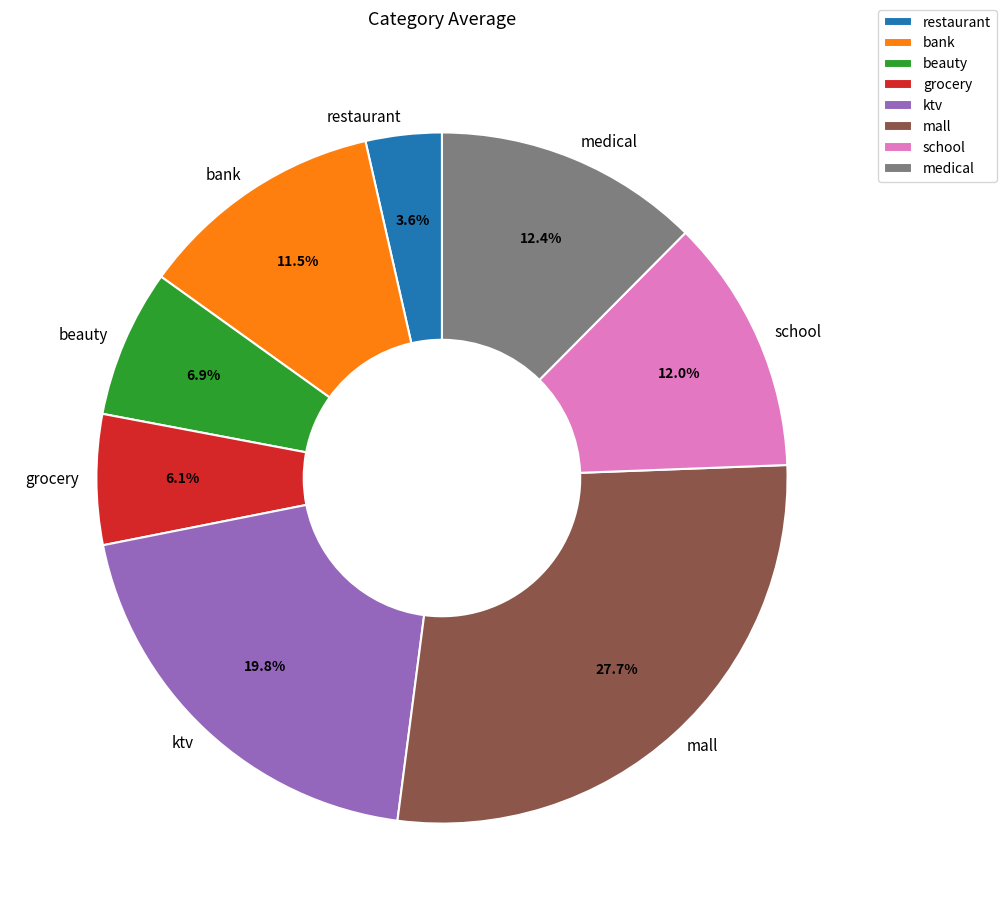

Does restaurant account for over 50% of the chart?

No